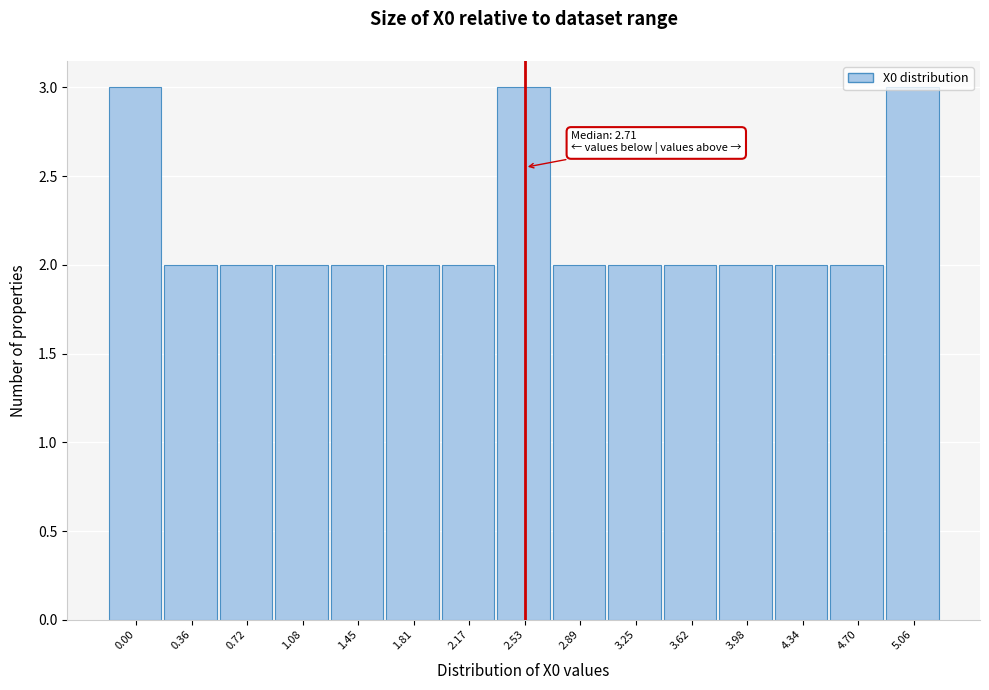

What position from the right is 0.36?

14